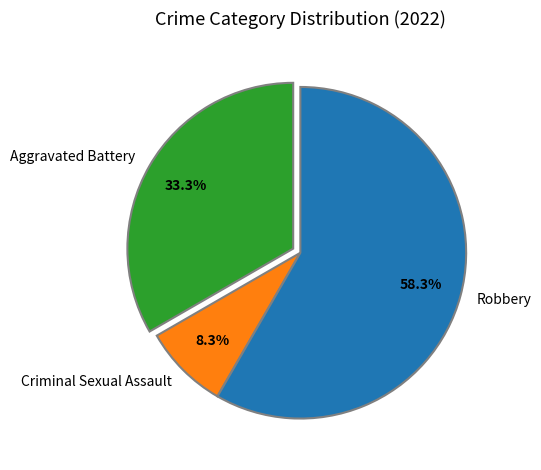

Which has a higher value, Criminal Sexual Assault or Robbery?

Robbery